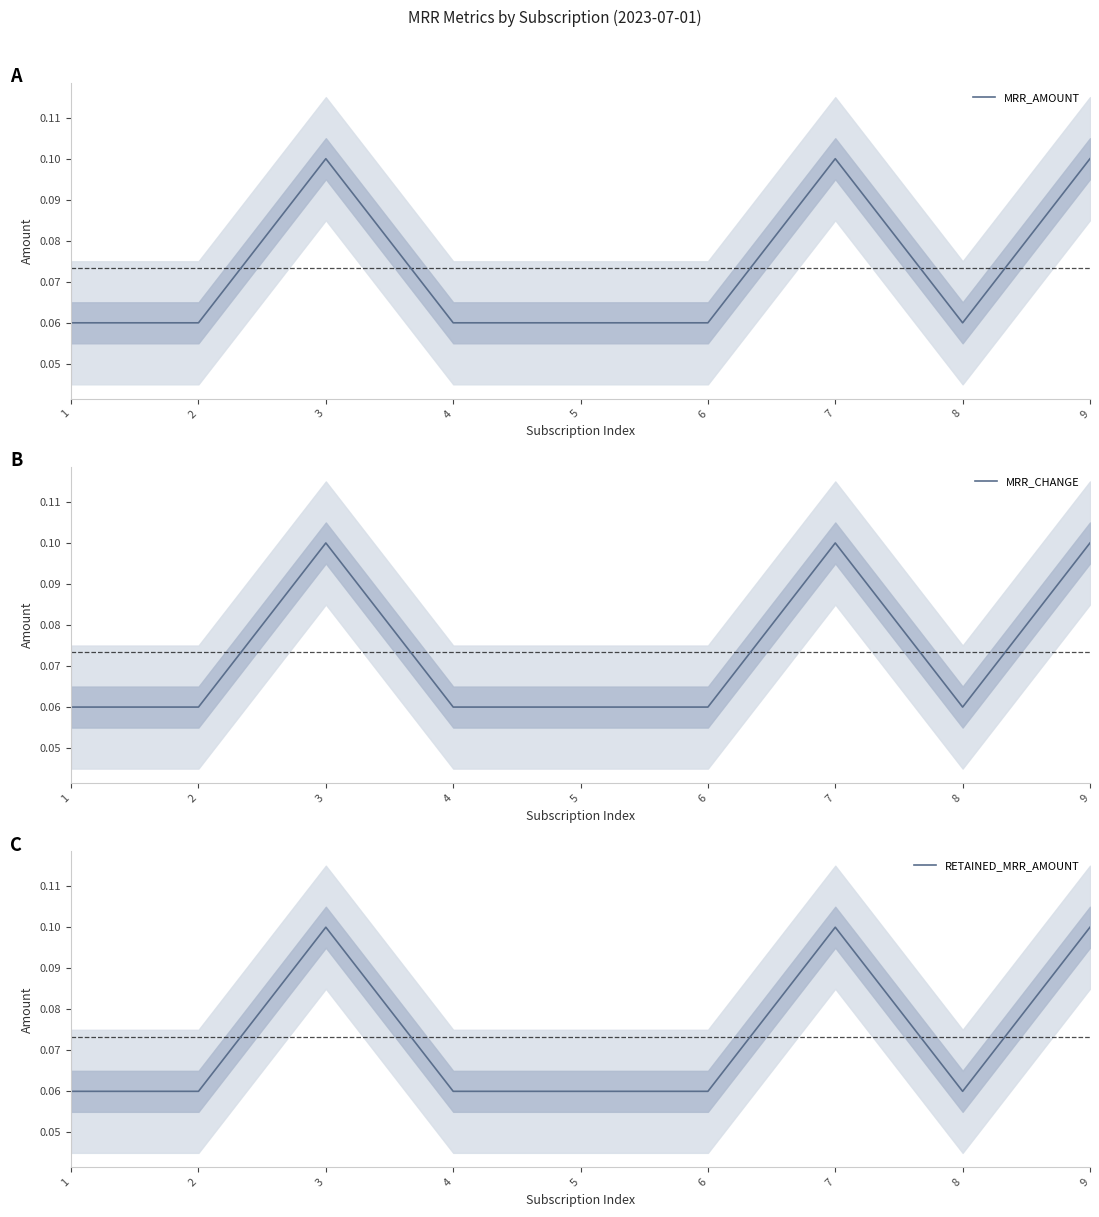

True or false: MRR_AMOUNT and MRR_CHANGE cross at least once.

False